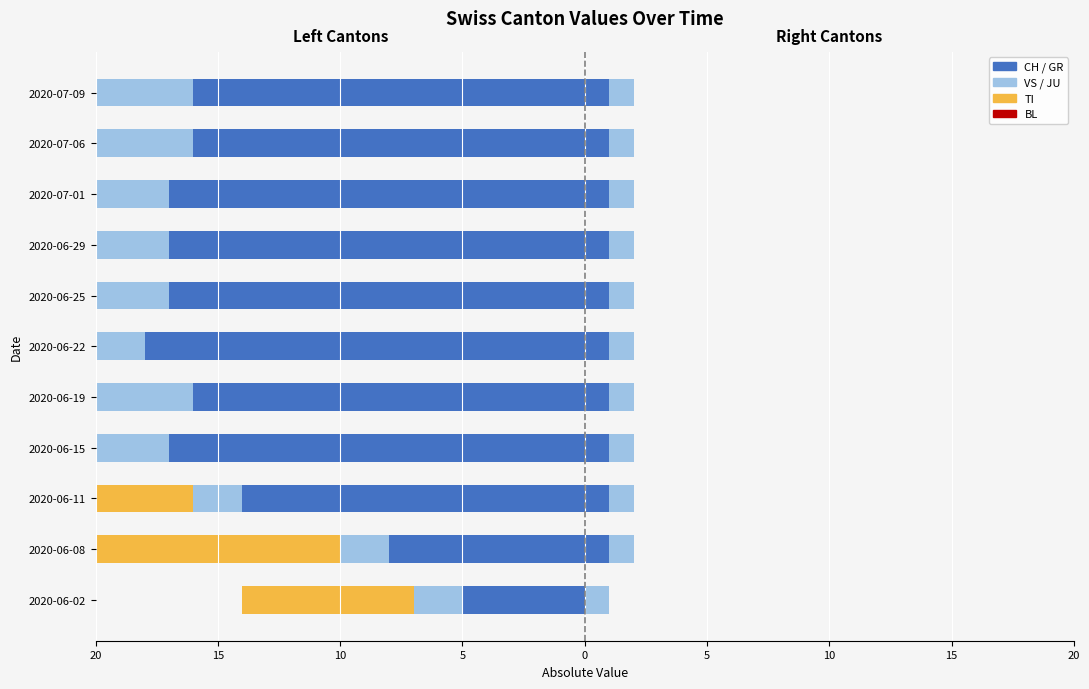

The BL series shows 0.8 at 5. True or false?

False